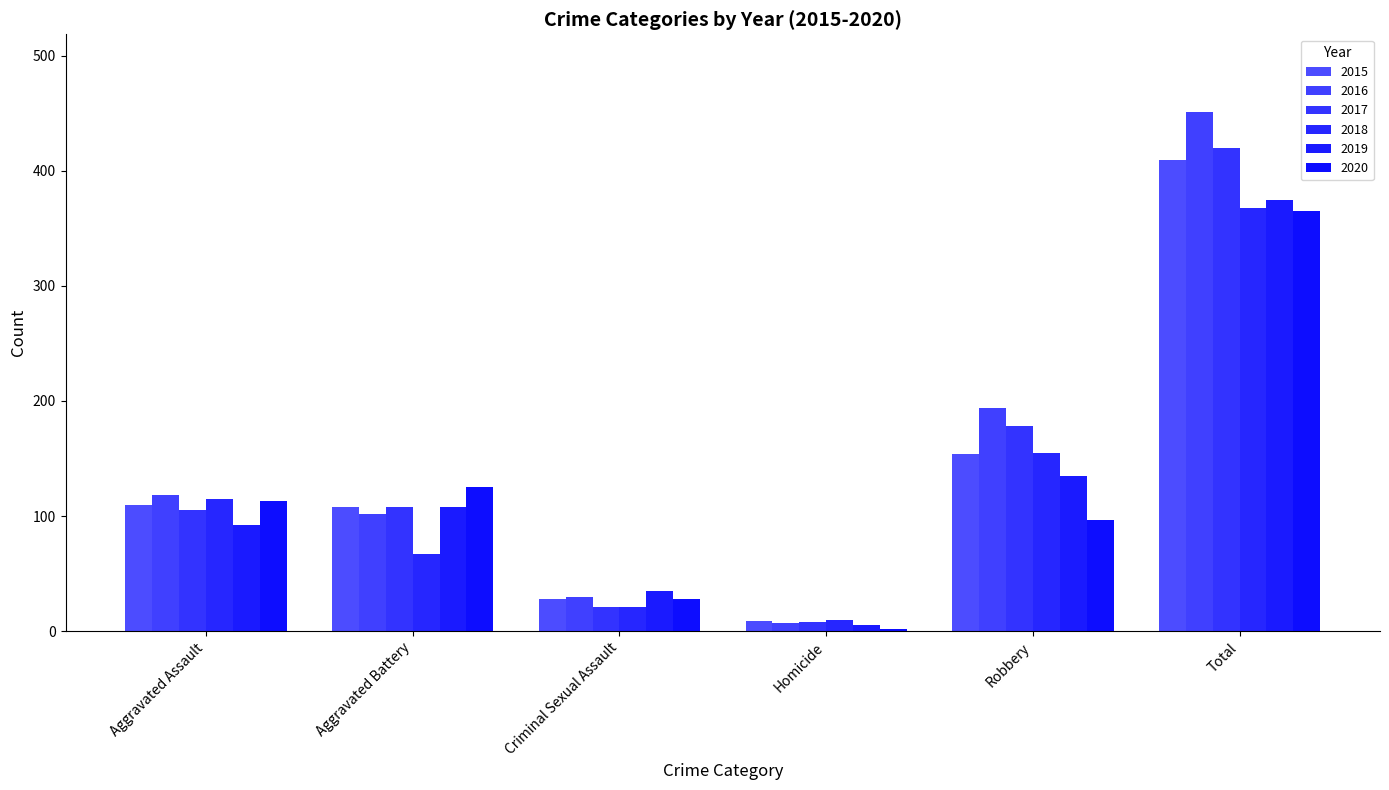

Reading left to right, extract all data points from this chart.

2015: 110	108	28	9	154	409
2016: 118	102	30	7	194	451
2017: 105	108	21	8	178	420
2018: 115	67	21	10	155	368
2019: 92	108	35	5	135	375
2020: 113	125	28	2	97	365